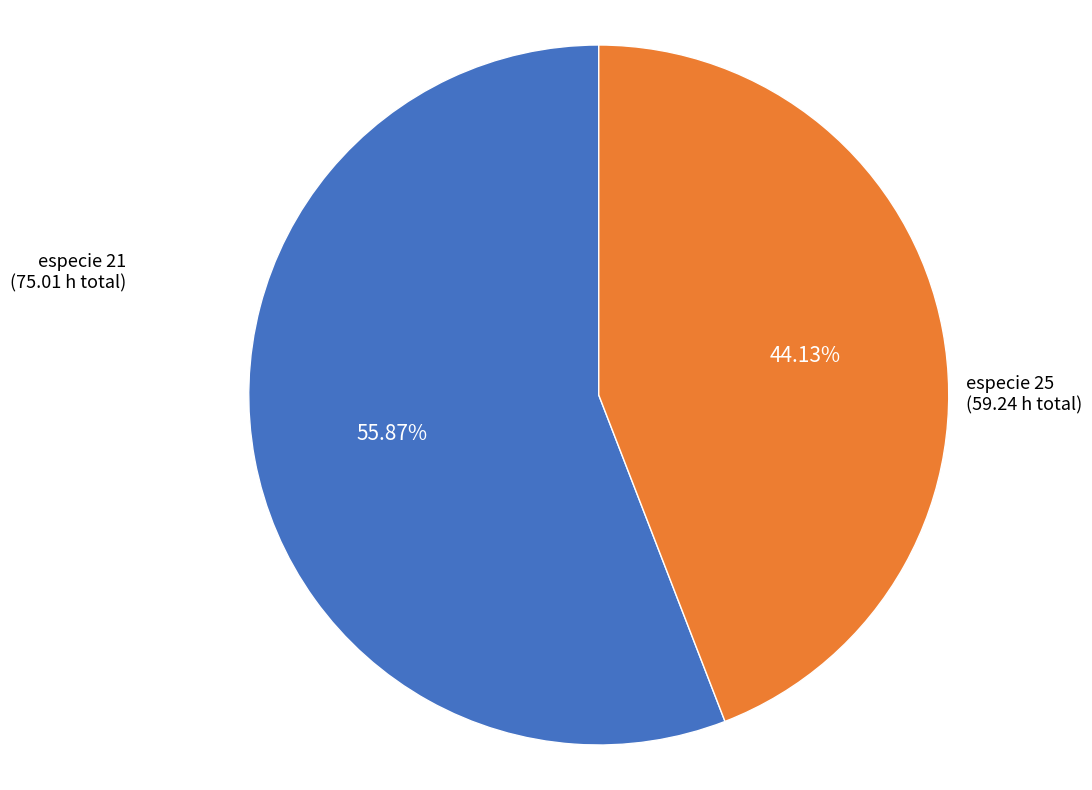

Does any single category account for the majority?

Yes